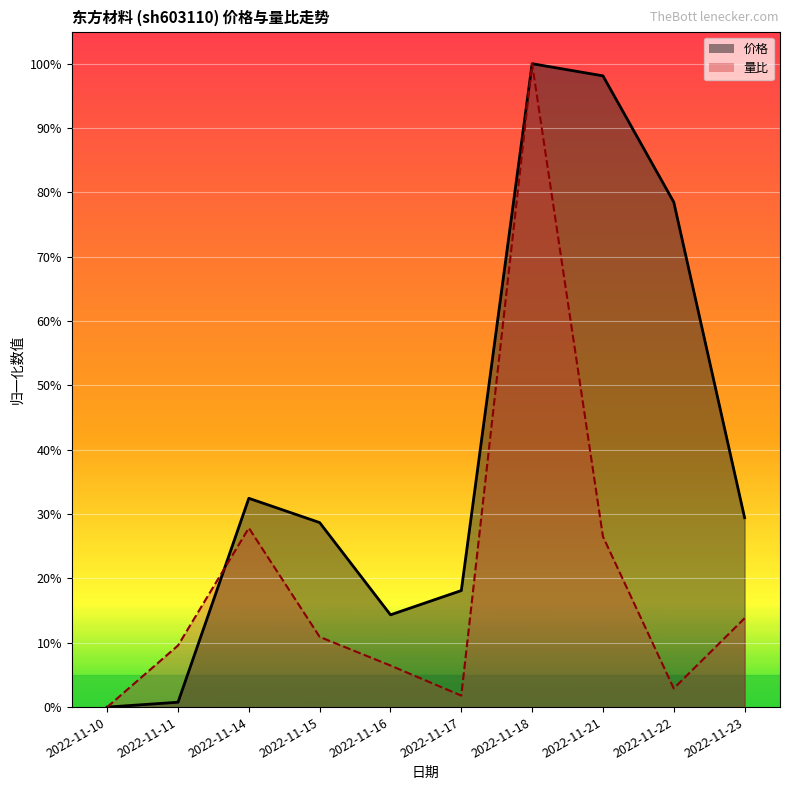

Which series has the largest range (max minus min)?

价格